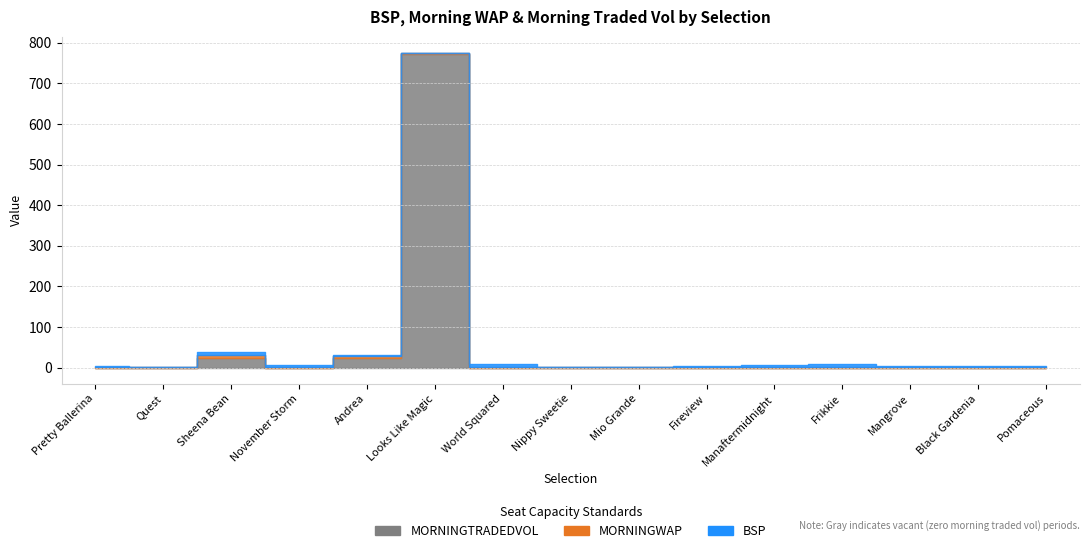

What is the highest value of the MORNINGWAP series?

6.7